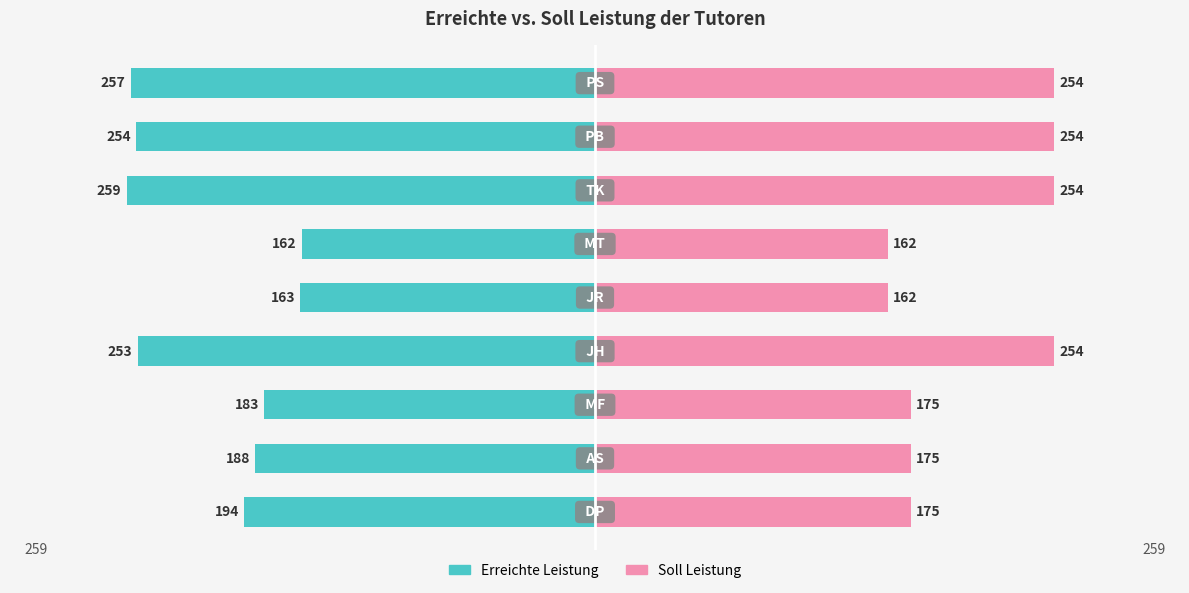

How many data points in Soll Leistung are above 174?

7